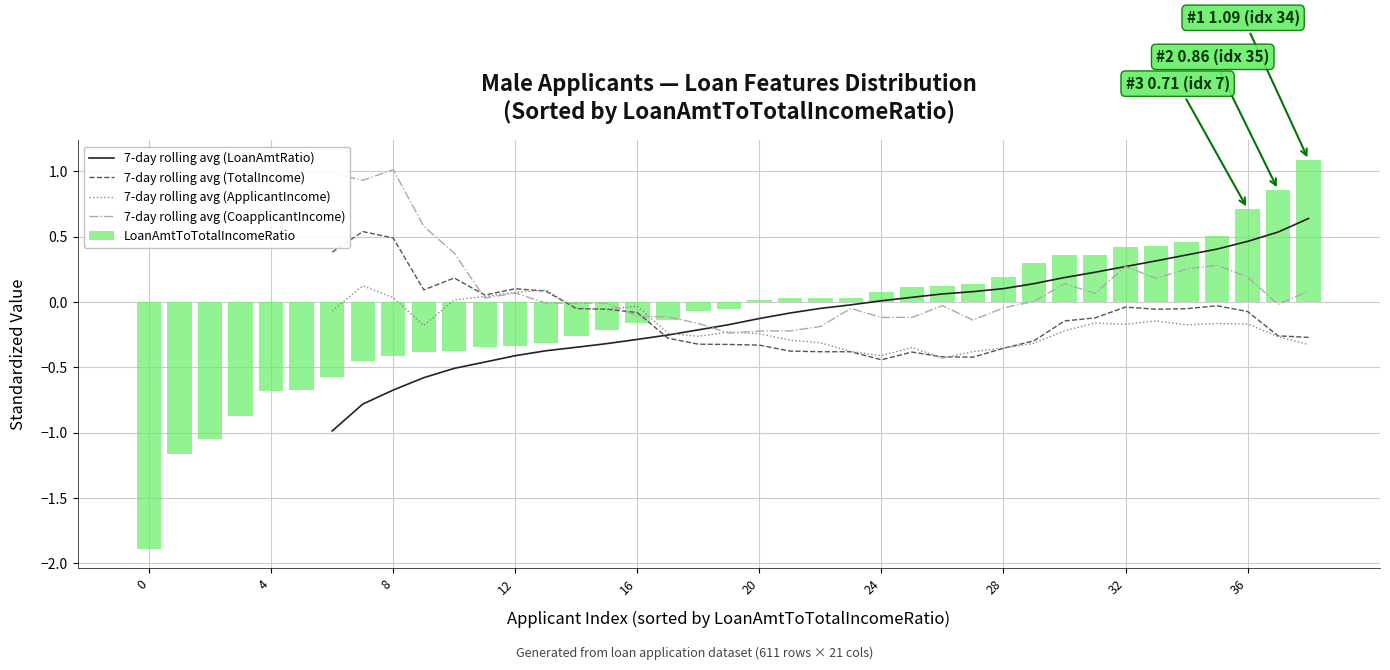

What are all the series names shown in the legend?

7-day rolling avg (LoanAmtRatio), 7-day rolling avg (TotalIncome), 7-day rolling avg (ApplicantIncome), 7-day rolling avg (CoapplicantIncome), LoanAmtToTotalIncomeRatio